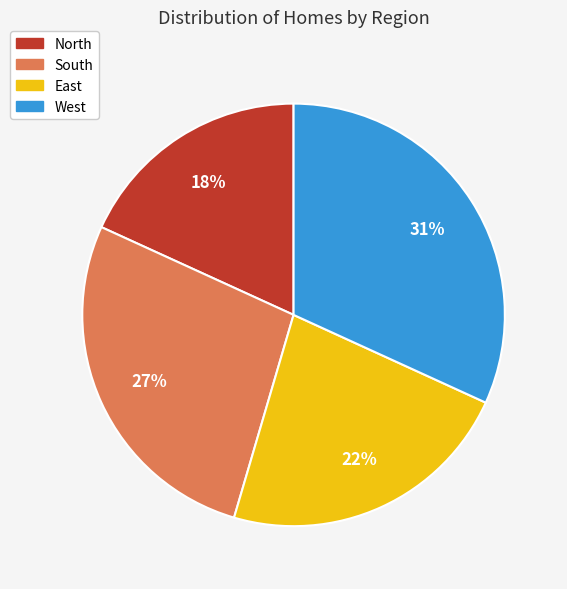

To the nearest percent, what percentage of the pie is South?

27%